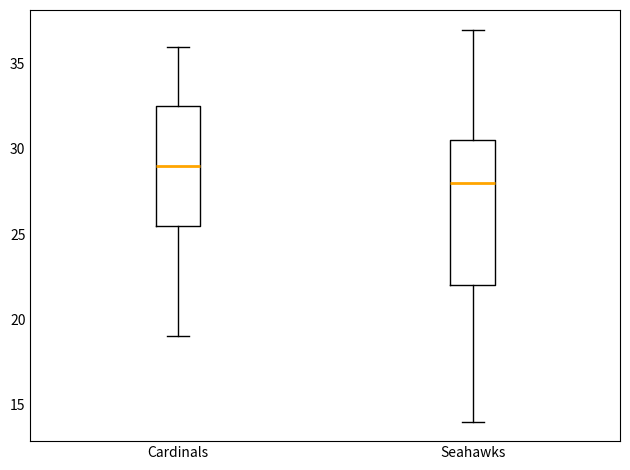

Where is the lower edge of the box for Seahawks on the y-axis? The values are not printed on the chart, so give them approximately, as read against the axis.

22.0